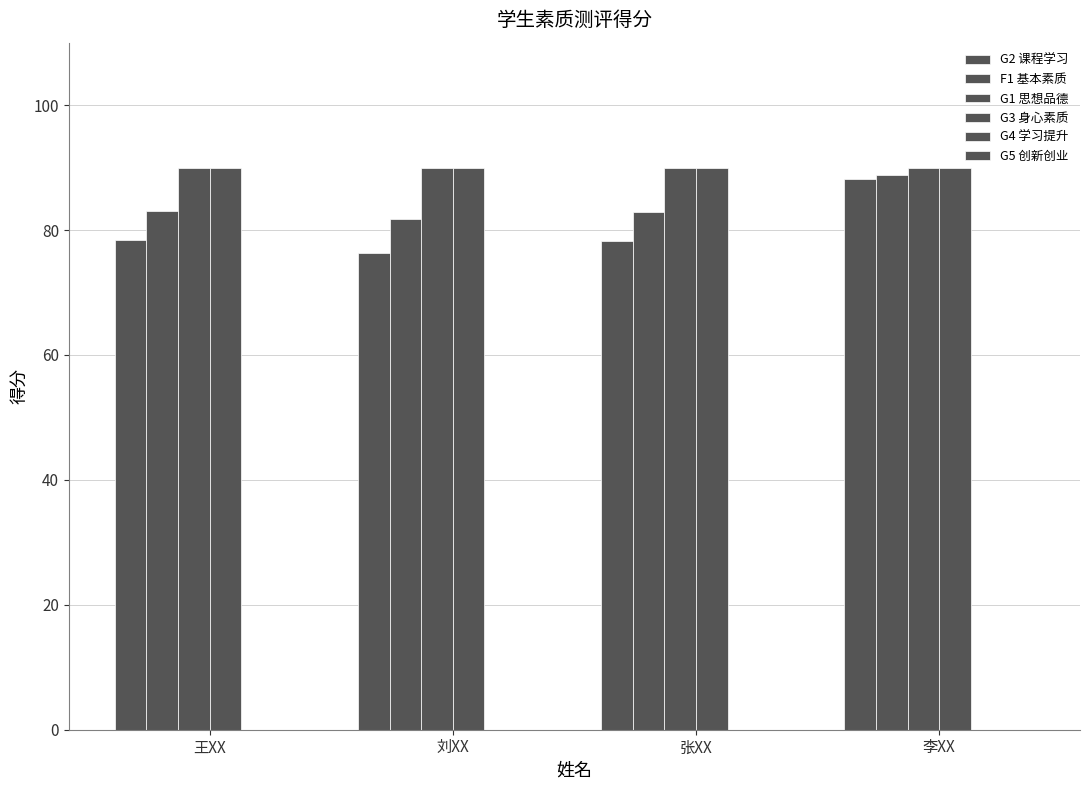

Count the number of data series in this chart.

4